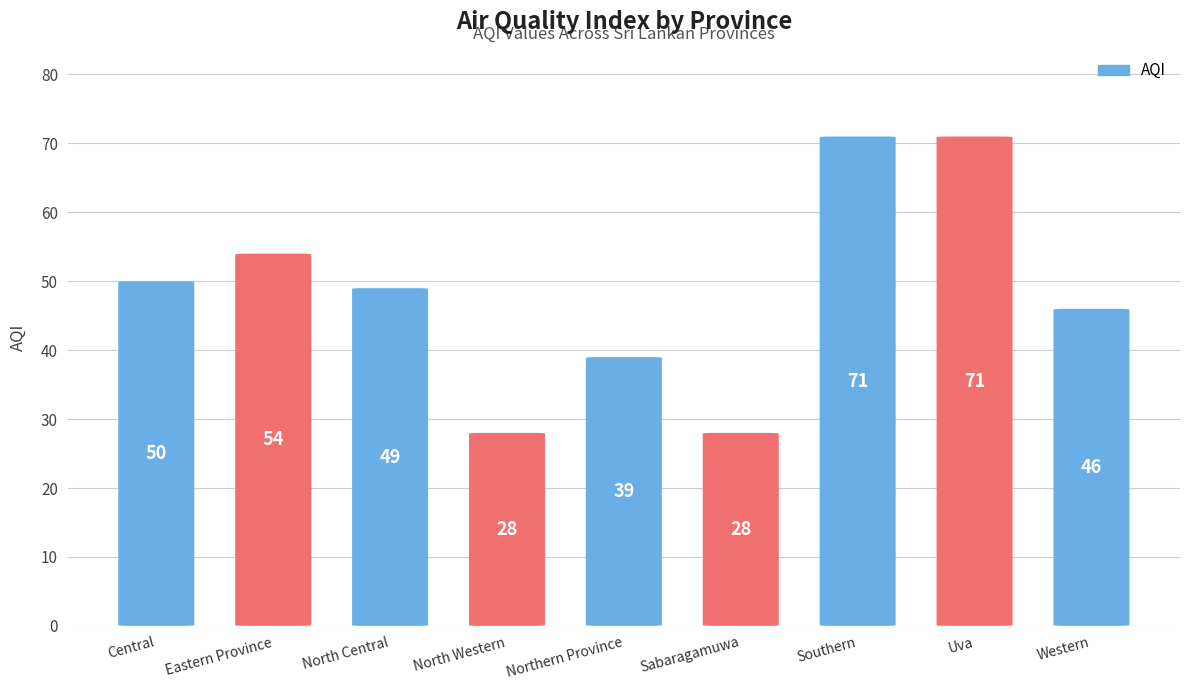

The value at Western is 46. True or false?

True